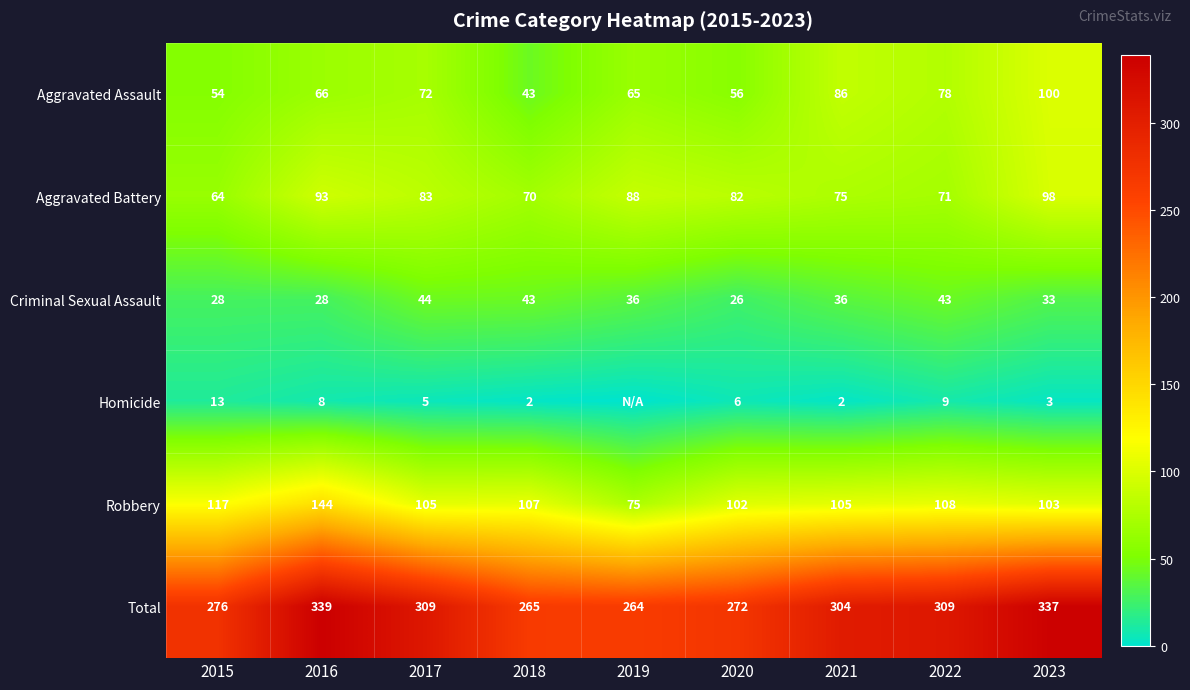

What is the highest value of the Aggravated Assault series?

100